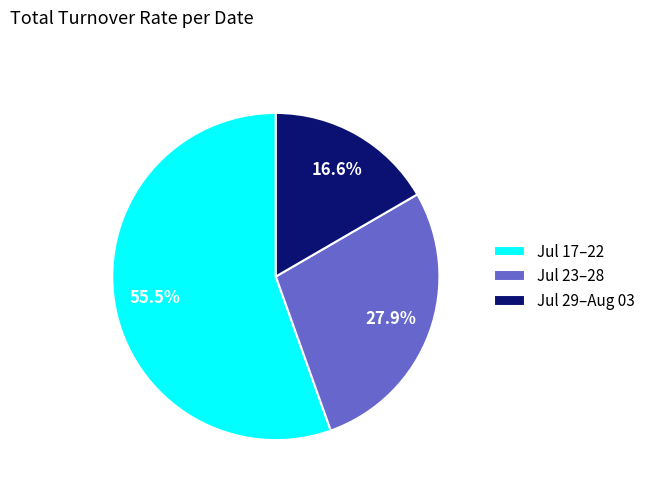

To the nearest percent, what is the difference between the largest and smallest slice percentages?

39%